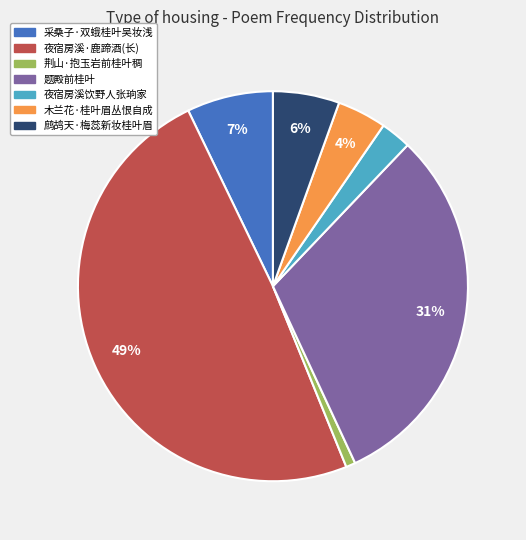

To the nearest percent, what is the average slice percentage?

14%